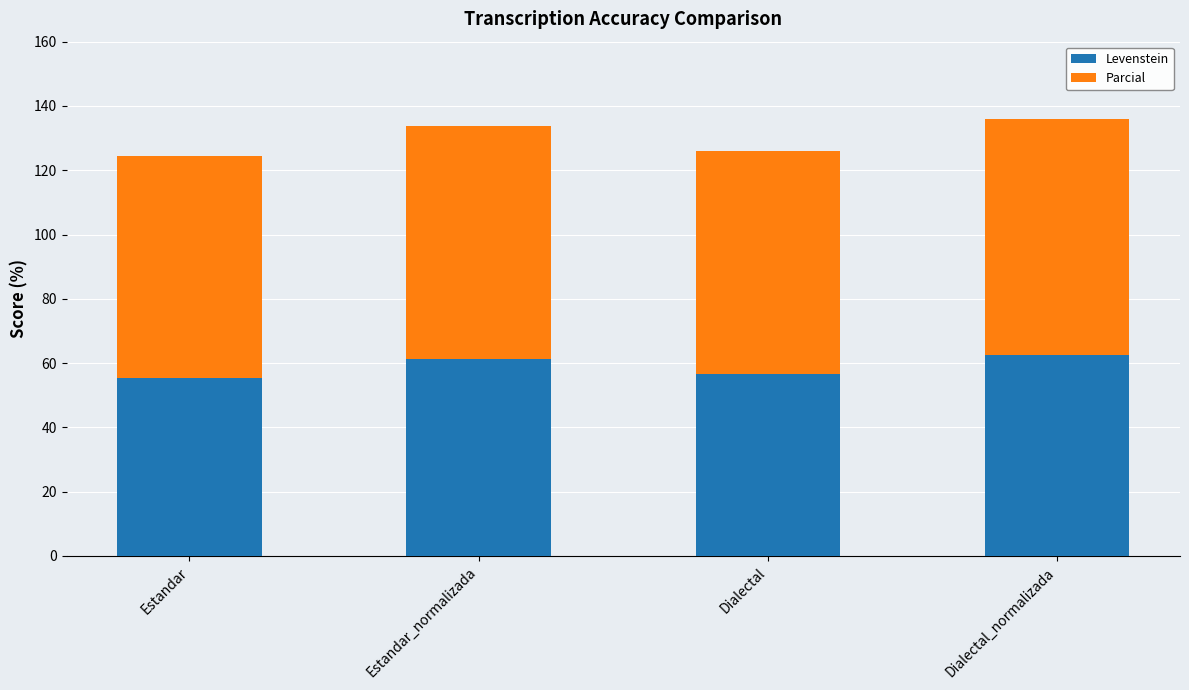

What is the difference between the maximum and second lowest values in the Levenstein series?

6.0